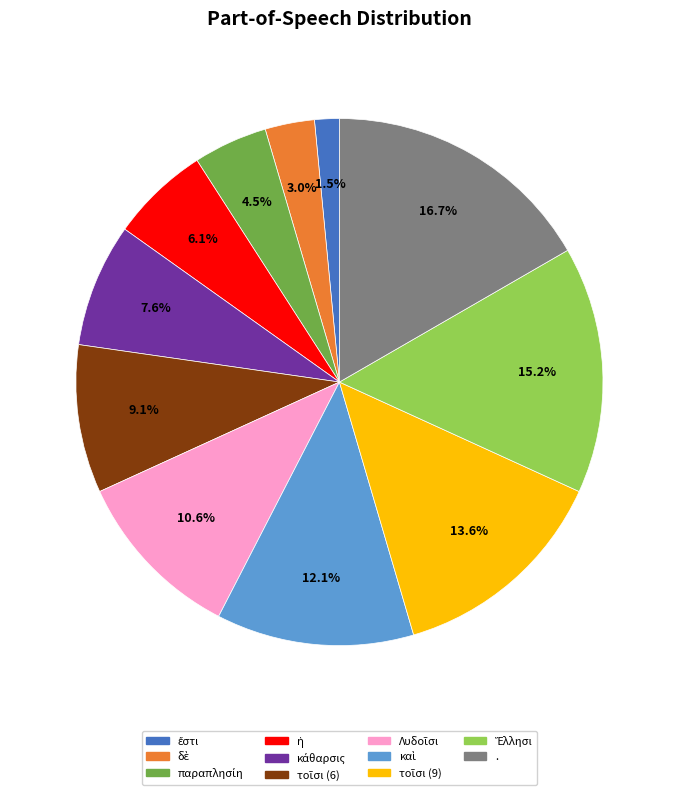

Is there any slice that represents more than half of the pie?

No